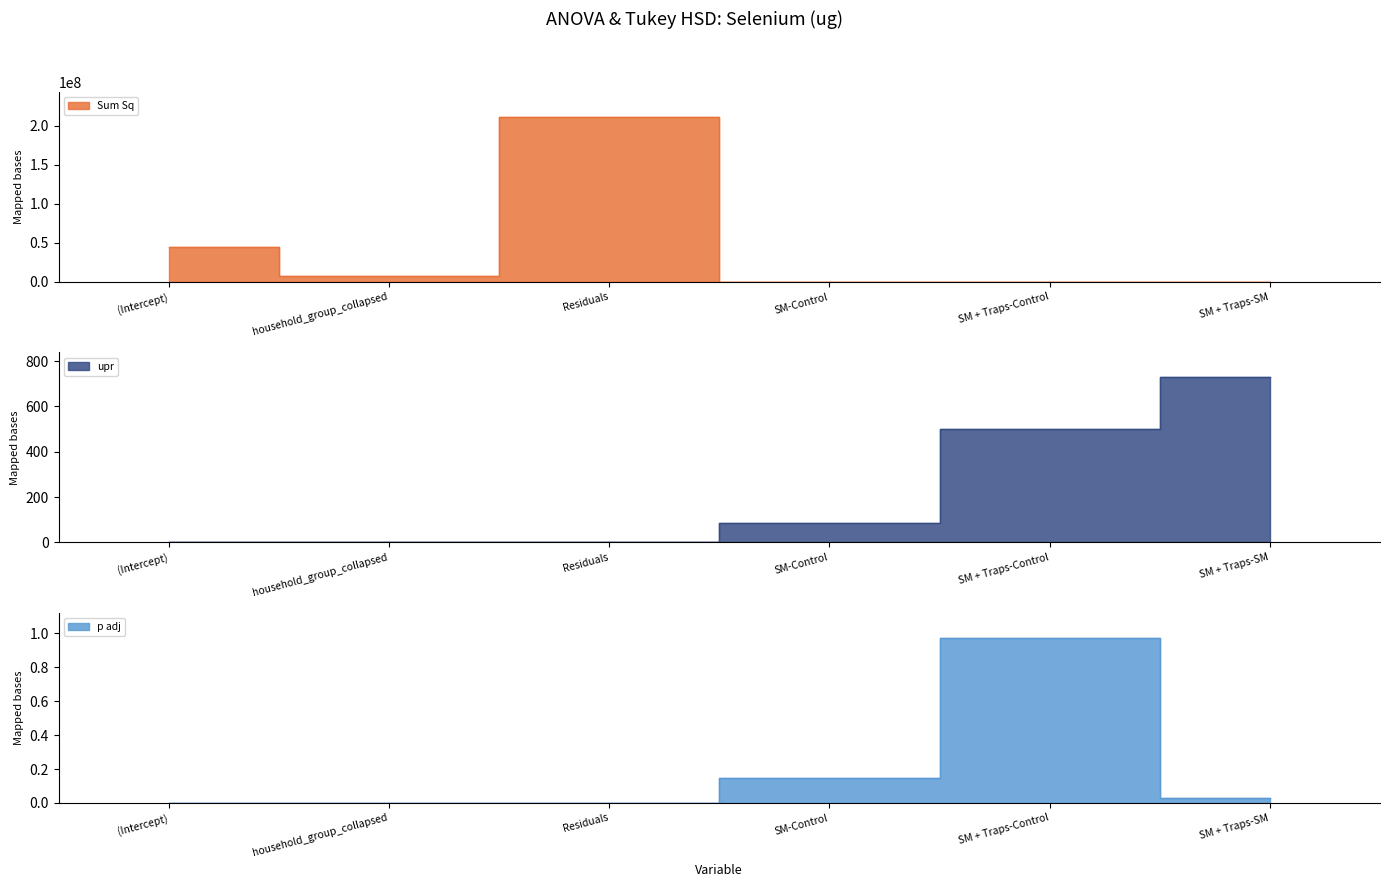

True or false: Sum Sq has more than 1 points higher than both neighbors.

False